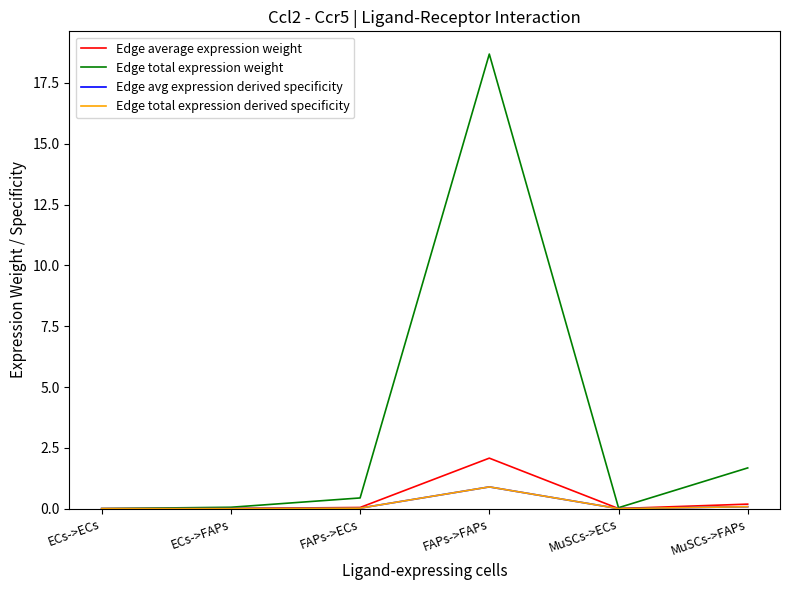

Is this an area chart (filled region under the line)?

No